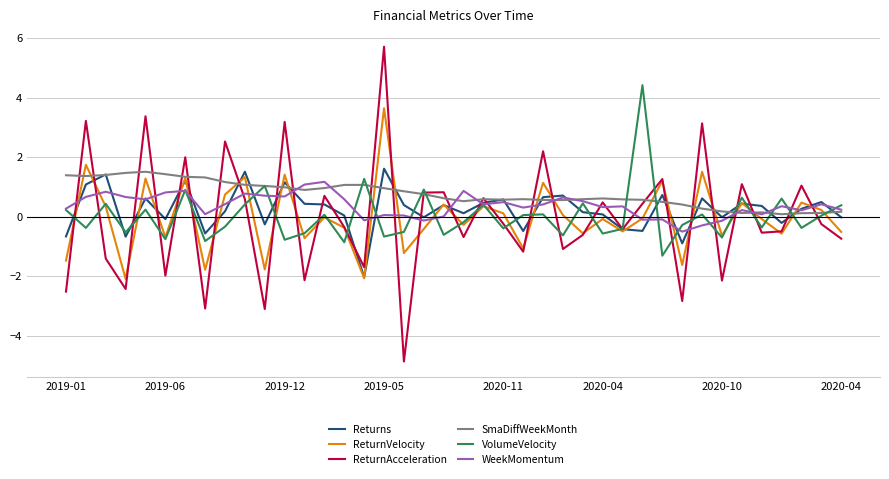

Which series has the widest spread of values?

ReturnAcceleration